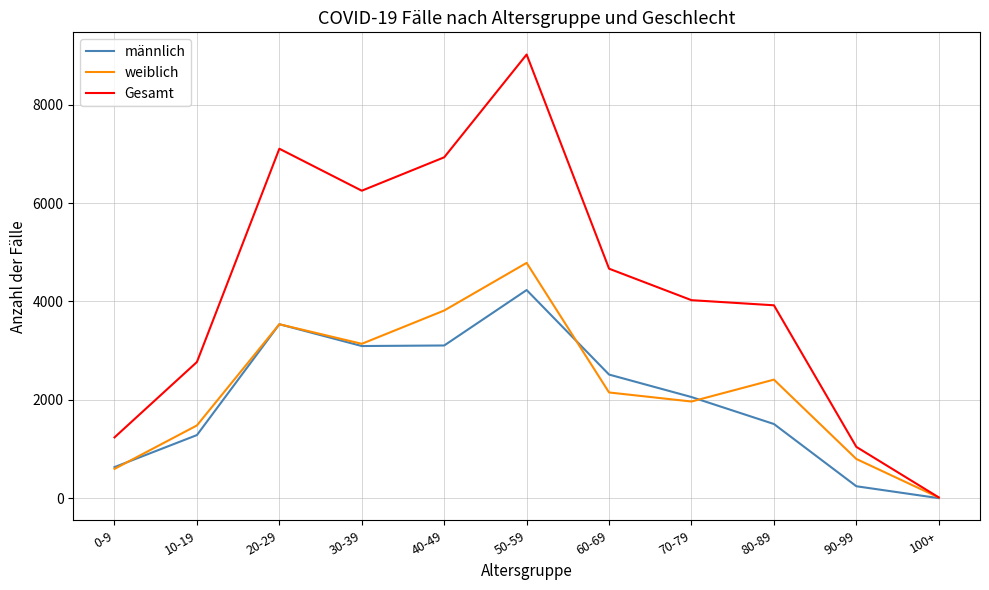

The value of weiblich at 90-99 is 262. True or false?

False